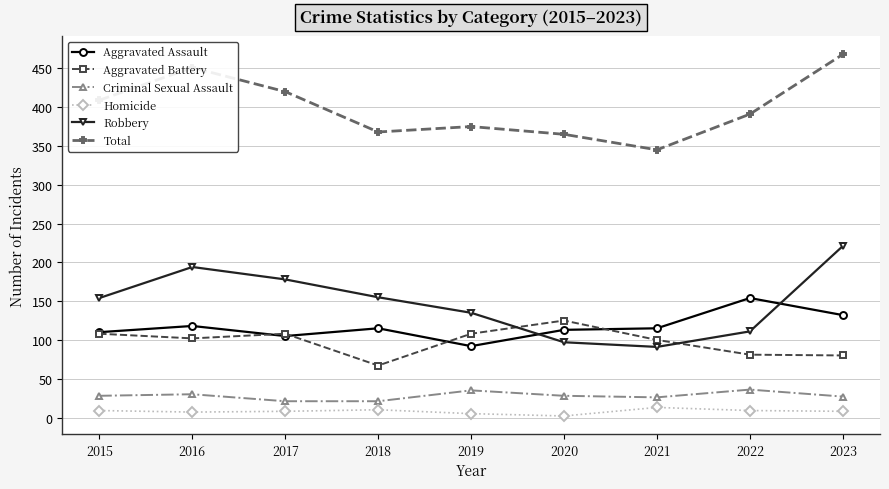

Does the chart display data point markers on the line(s)?

Yes